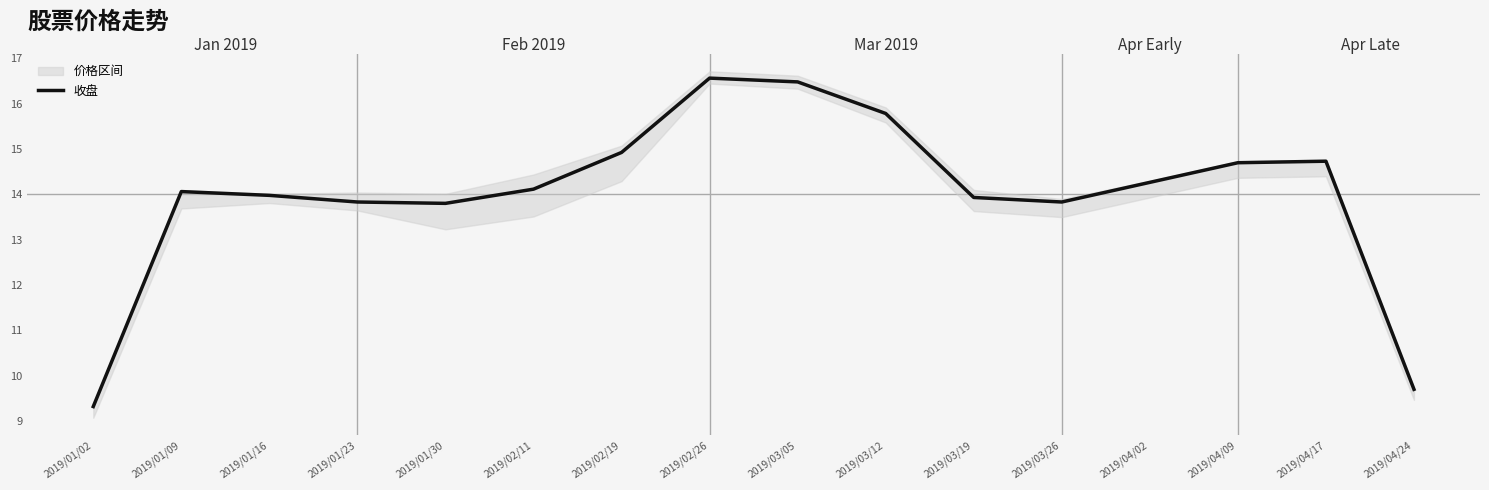

What is the ratio of the value at 2019/01/02 to the value at 2019/04/09?

0.6